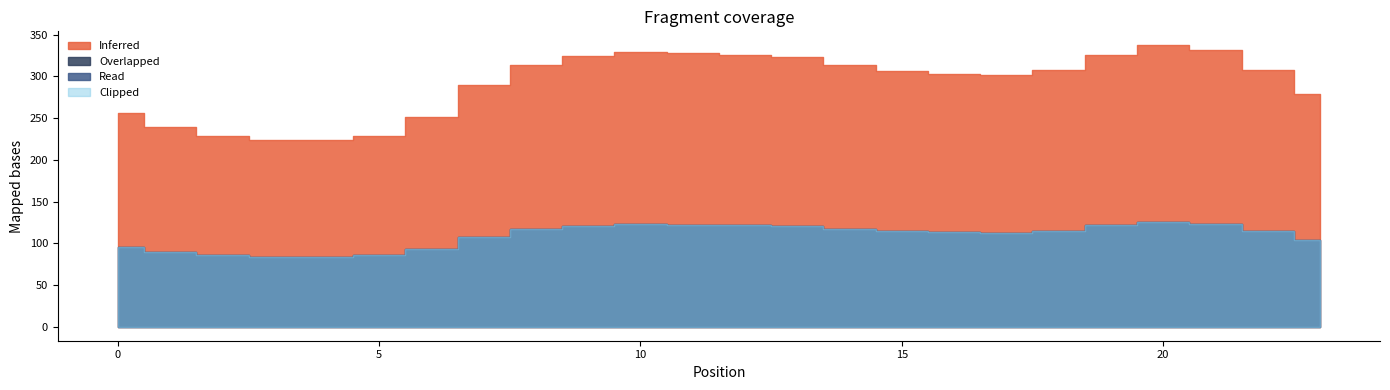

Which category has the lowest value in the Overlapped series?

4